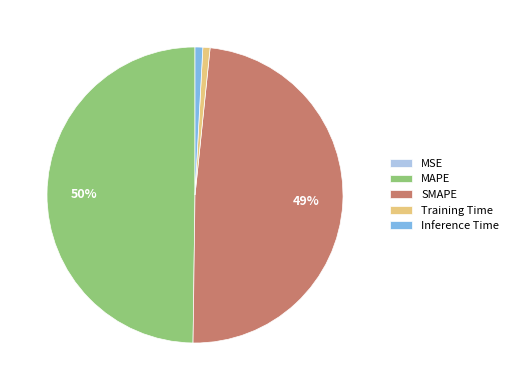

Is Inference Time the majority of the pie?

No